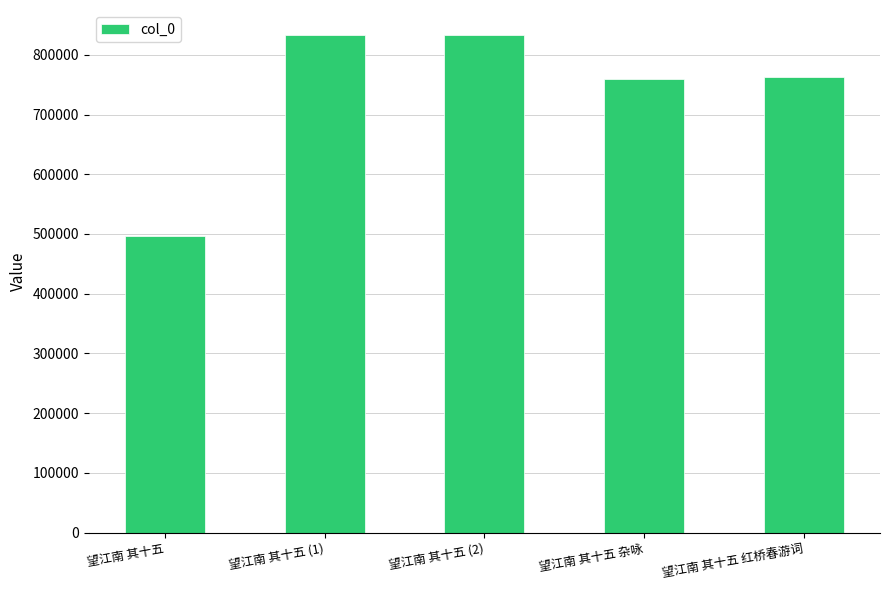

How many categories are shown in the chart?

5